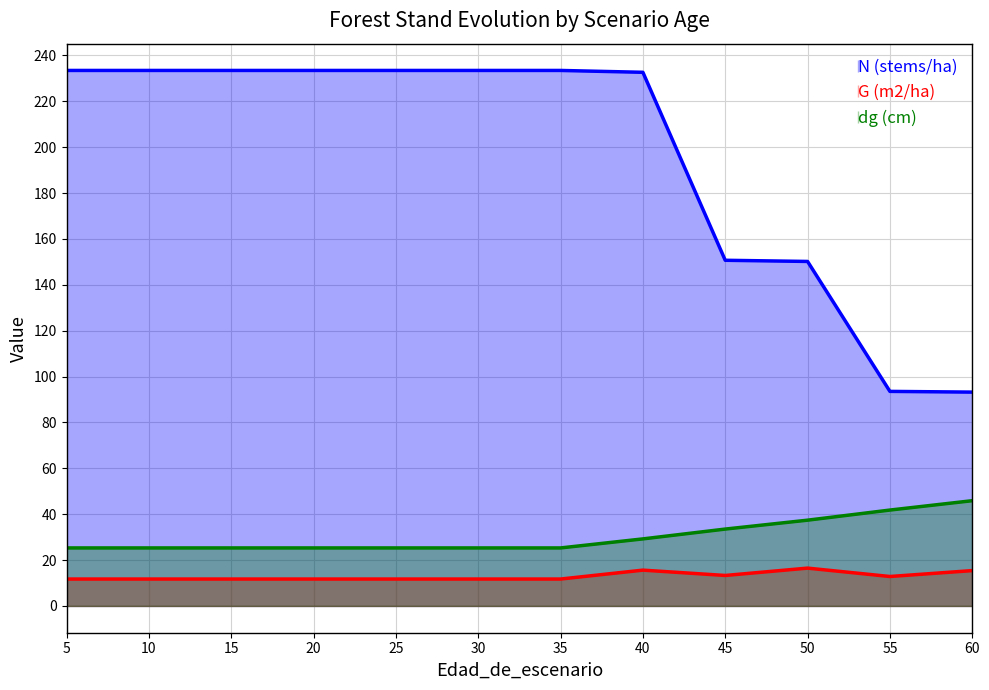

What value does the N (stems/ha) series have at 20?

233.4